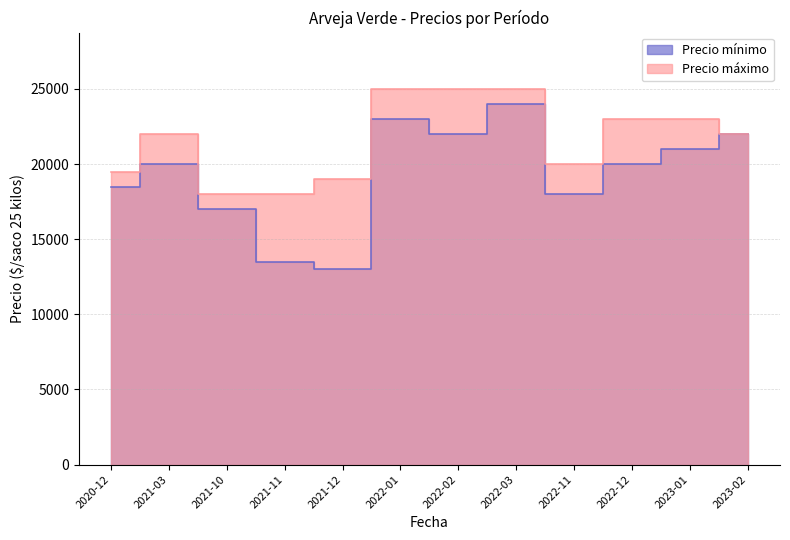

Reading left to right, extract all data points from this chart.

Precio mínimo: 18500	20000	17000	13500	13000	23000	22000	24000	18000	20000	21000	22000
Precio máximo: 19500	22000	18000	18000	19000	25000	25000	25000	20000	23000	23000	22000